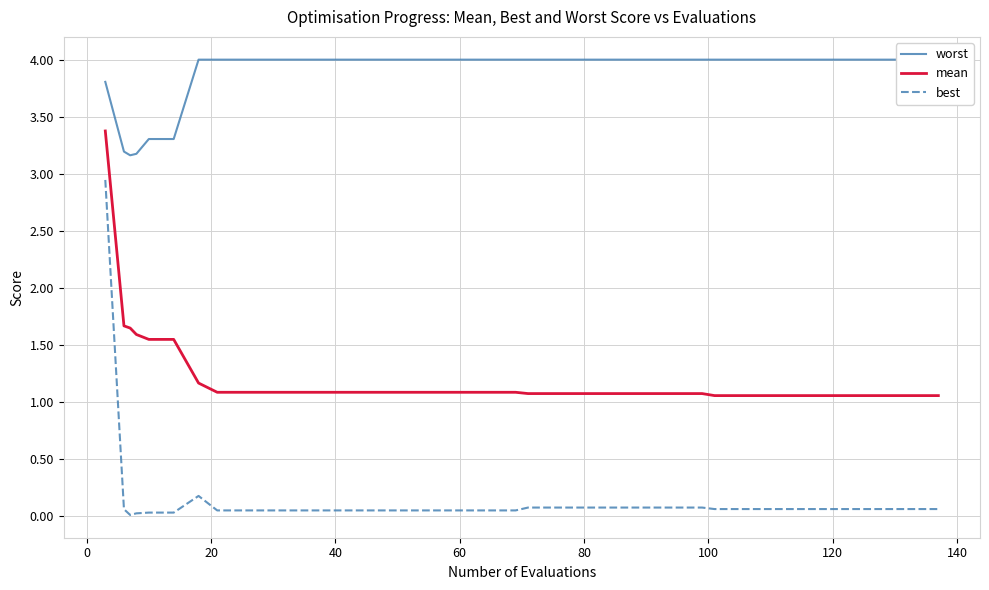

Reading left to right, extract all data points from this chart.

worst: 3.8	3.2	3.2	3.2	3.3	3.3	4.0	4.0	4.0	4.0	4.0	4.0	4.0	4.0	4.0	4.0	4.0	4.0	4.0	4.0	4.0	4.0	4.0	4.0	4.0	4.0	4.0	4.0	4.0	4.0	4.0	4.0	4.0	4.0	4.0	4.0	4.0	4.0
mean: 3.4	1.7	1.6	1.6	1.6	1.6	1.2	1.1	1.1	1.1	1.1	1.1	1.1	1.1	1.1	1.1	1.1	1.1	1.1	1.1	1.1	1.1	1.1	1.1	1.1	1.1	1.1	1.1	1.1	1.1	1.1	1.1	1.1	1.1	1.1	1.1	1.1	1.1
best: 2.9	0.1	0.0	0.0	0.0	0.0	0.2	0.1	0.1	0.1	0.1	0.1	0.1	0.1	0.1	0.1	0.1	0.1	0.1	0.1	0.1	0.1	0.1	0.1	0.1	0.1	0.1	0.1	0.1	0.1	0.1	0.1	0.1	0.1	0.1	0.1	0.1	0.1